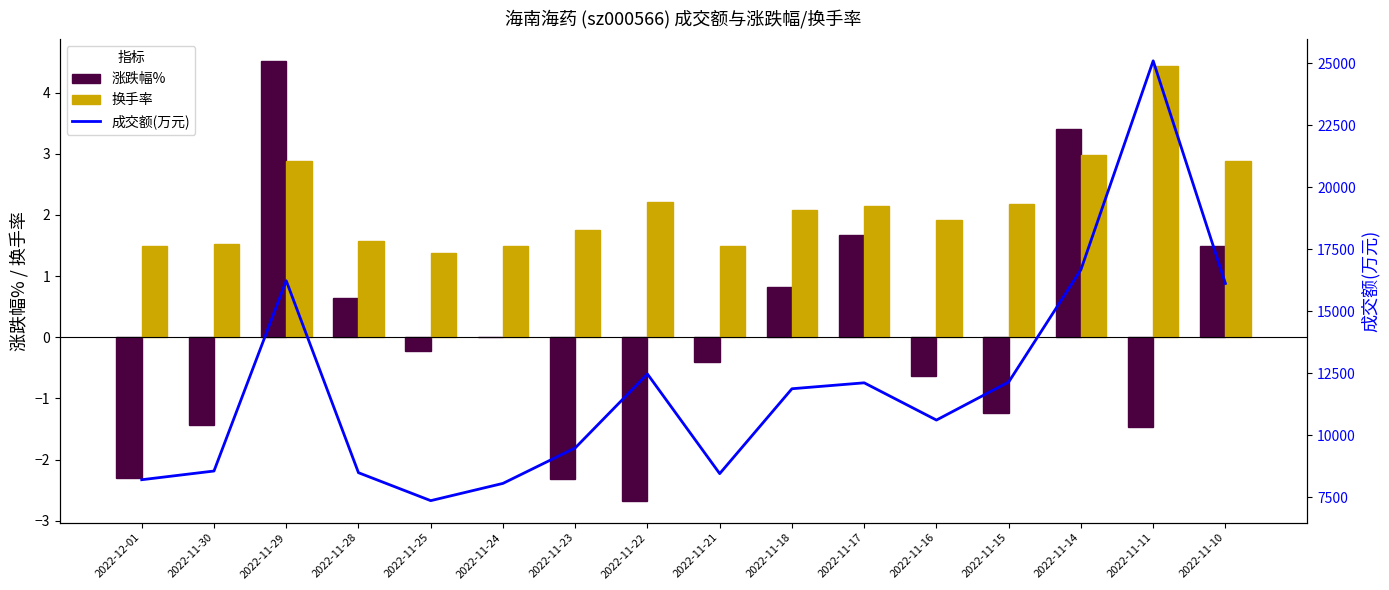

What is the total value across all series at 2022-11-17?

12123.8